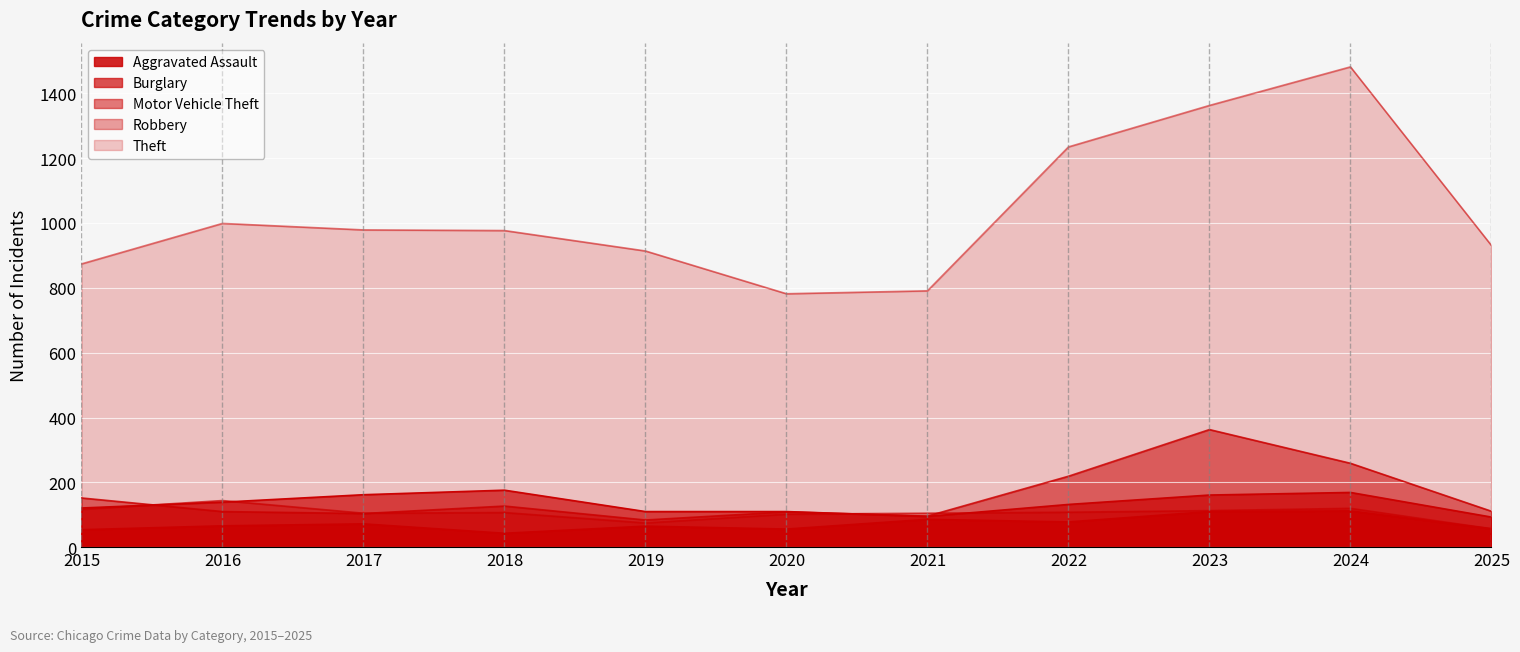

What is the difference between the Burglary values at 2023 and 2016?

22